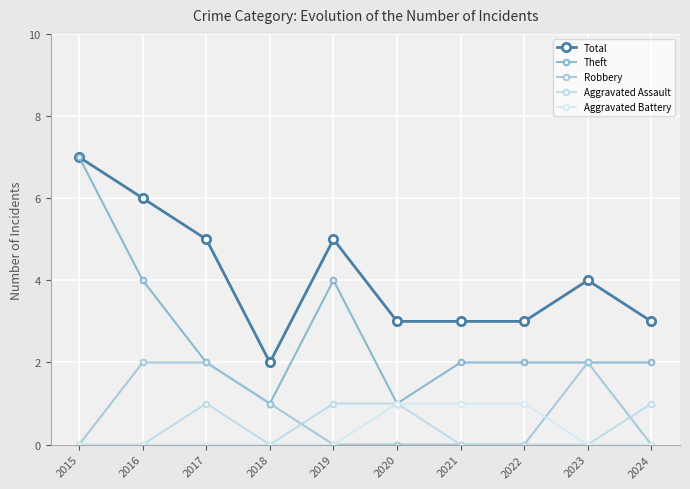

How many series are shown in this chart?

5